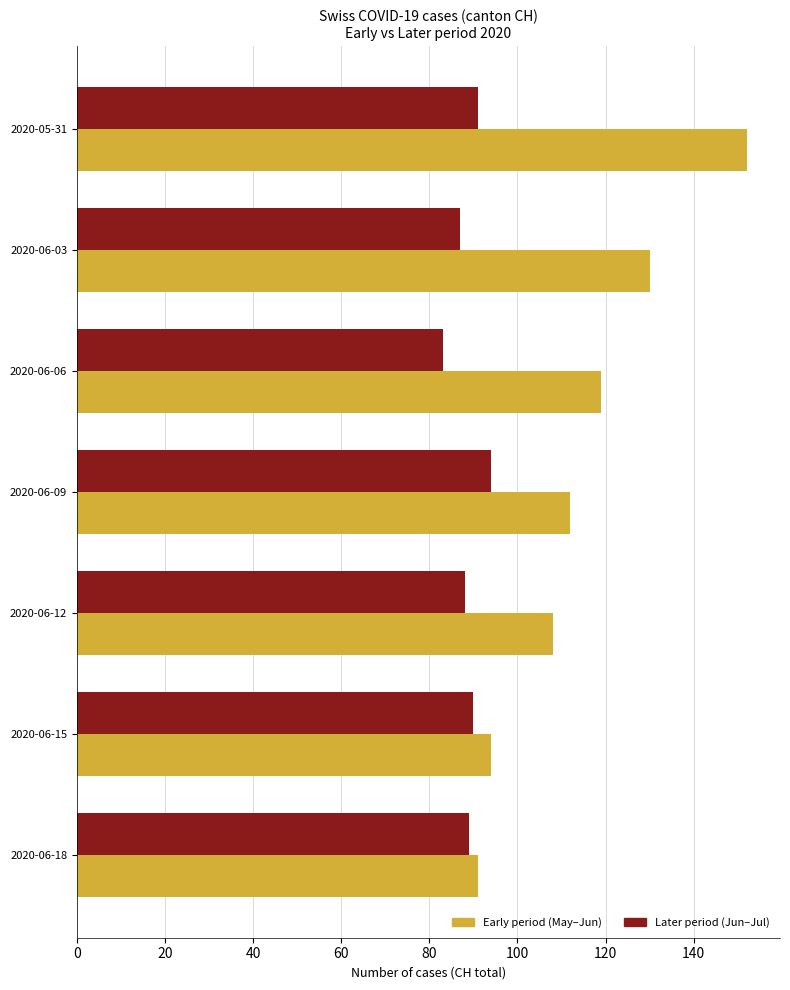

At which category does the chart reach its minimum across all series?

2020-06-06